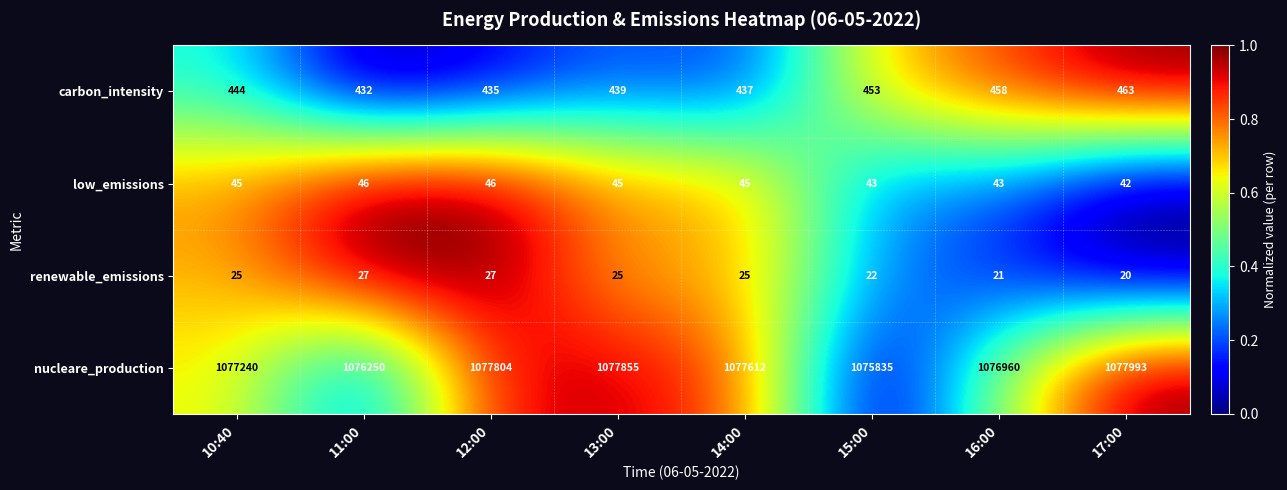

Is the value of carbon_intensity at 10:40 greater than the value of nucleare_production at 11:00?

No